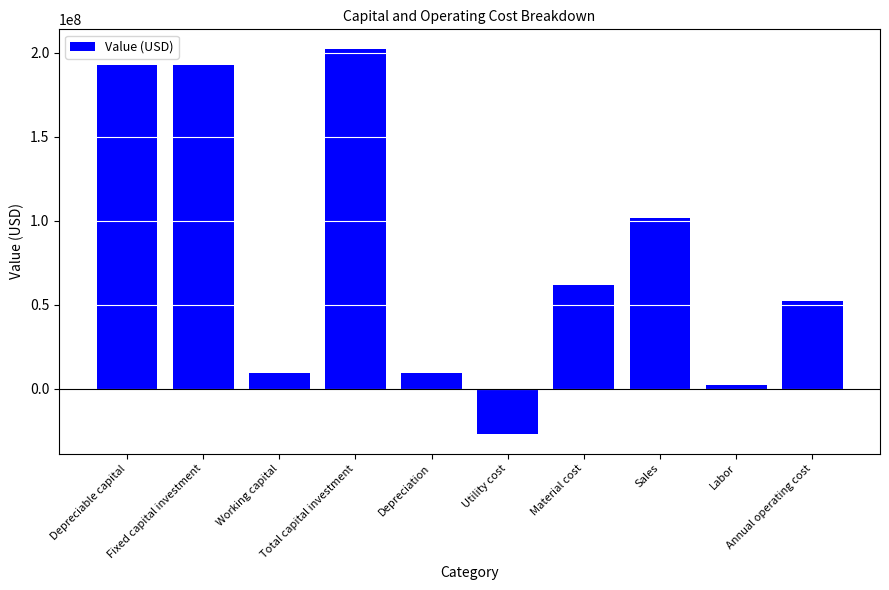

Which has a higher value, Annual operating cost or Sales?

Sales